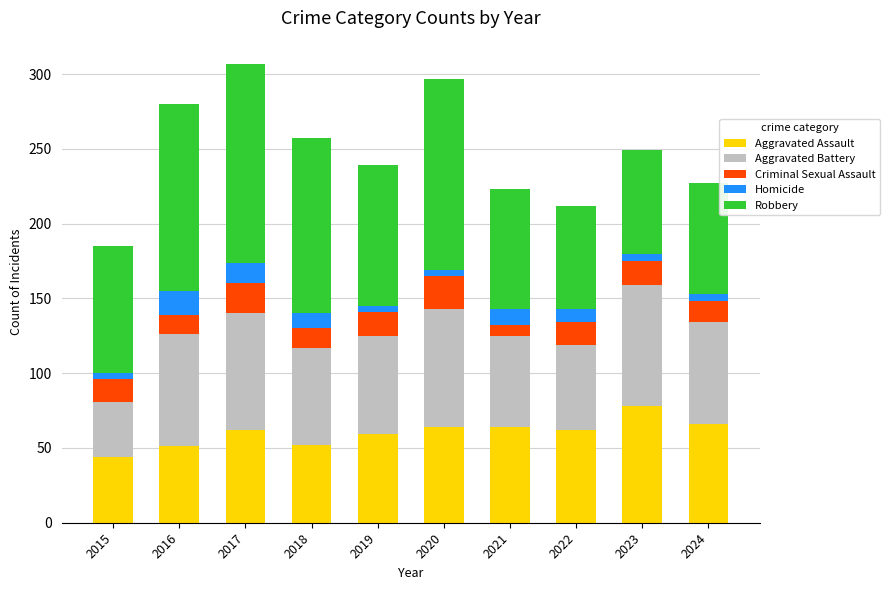

What is the difference between the maximum and minimum values in the Aggravated Assault series?

34